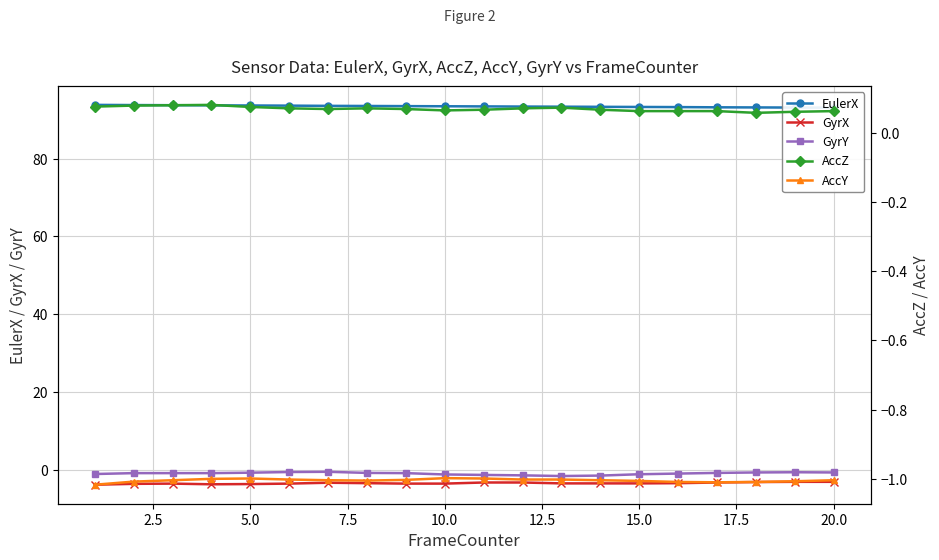

How many lines are shown in the chart?

5